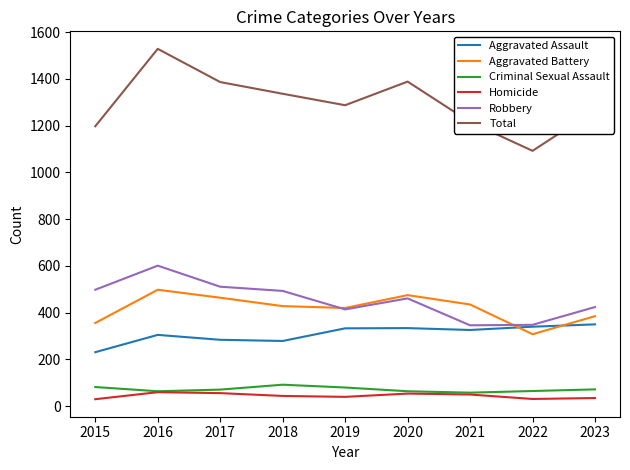

True or false: Aggravated Assault and Homicide cross at least once.

False